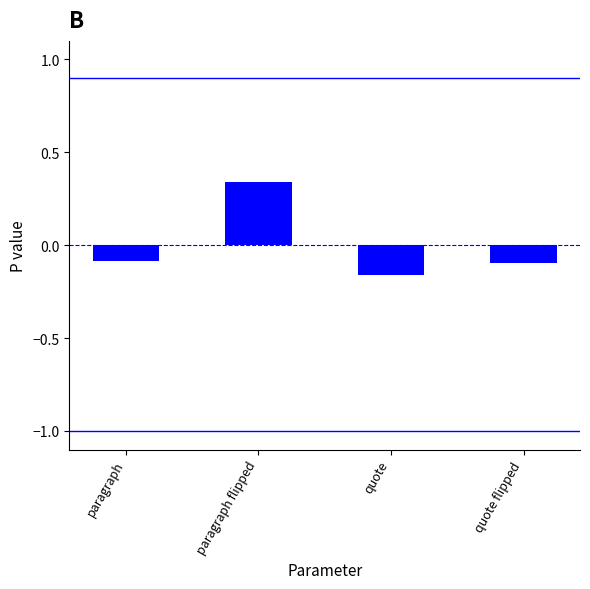

Which label corresponds to the largest value in the chart?

paragraph flipped